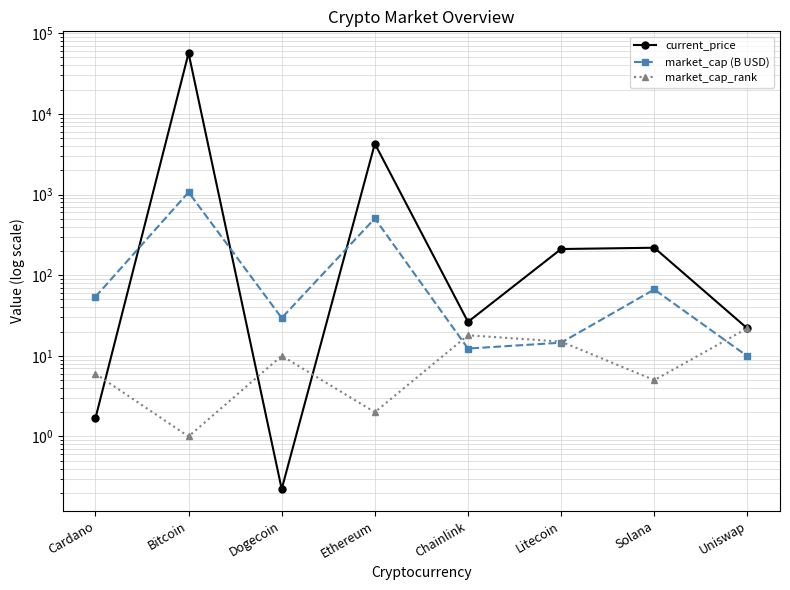

Which series ends up on top after the final intersection of current_price and market_cap_rank?

market_cap_rank